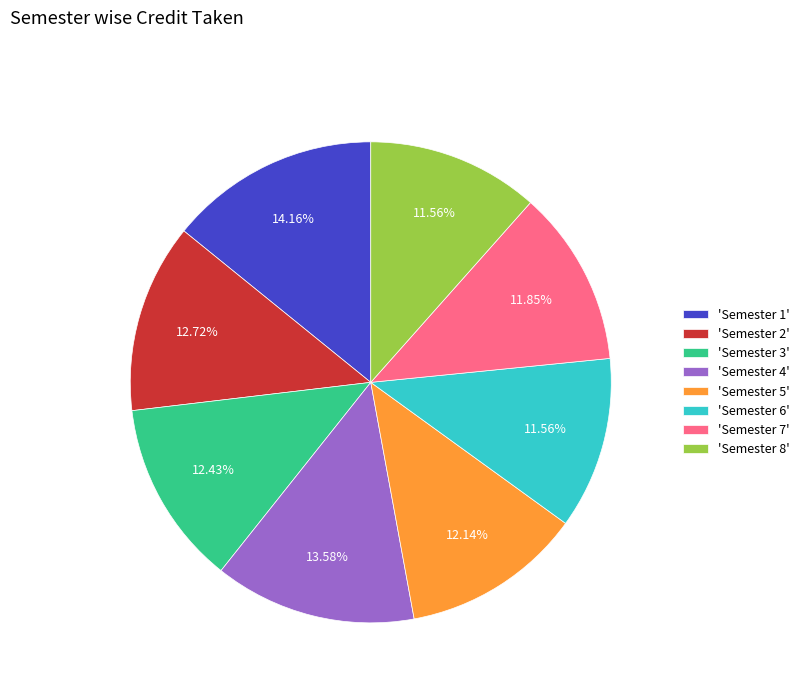

What is the largest slice in the pie chart?

'Semester 1'